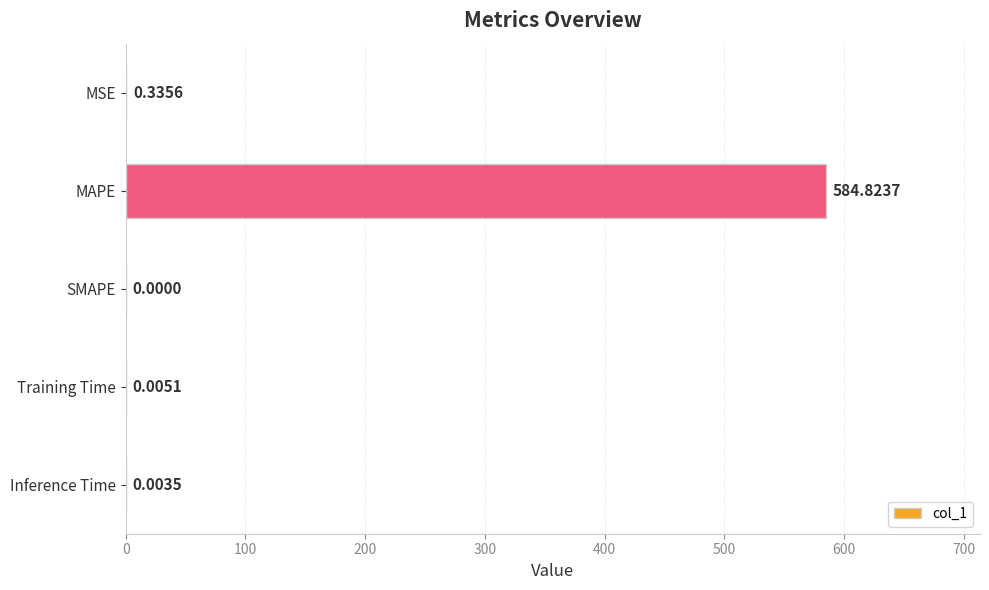

What is the sum of all values?

585.2